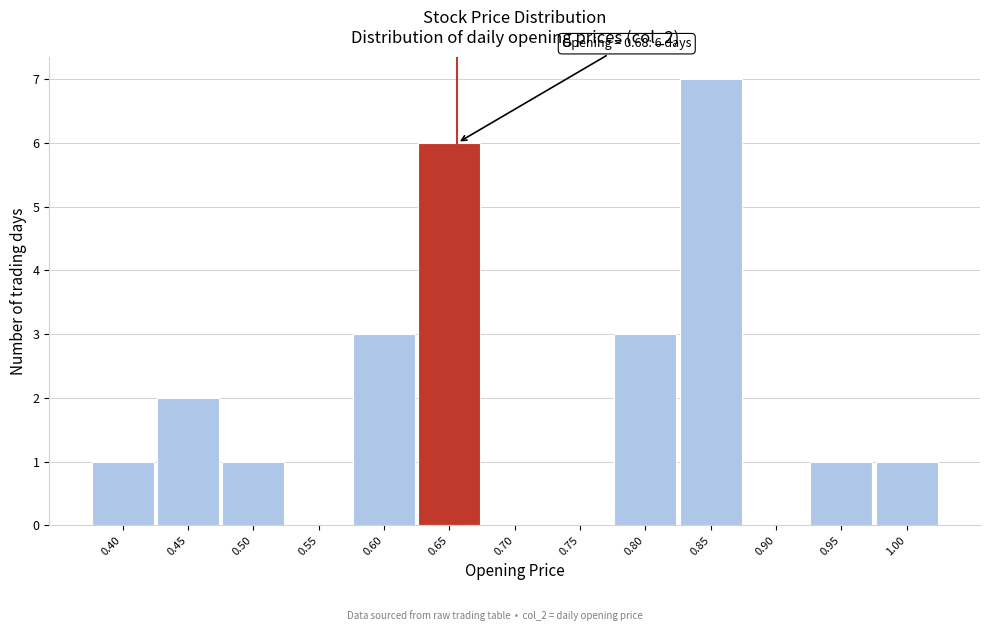

Reading left to right, transcribe all the data shown in this chart.

0.40=1	0.45=2	0.50=1	0.55=0	0.60=3	0.65=6	0.70=0	0.75=0	0.80=3	0.85=7	0.90=0	0.95=1	1.00=1